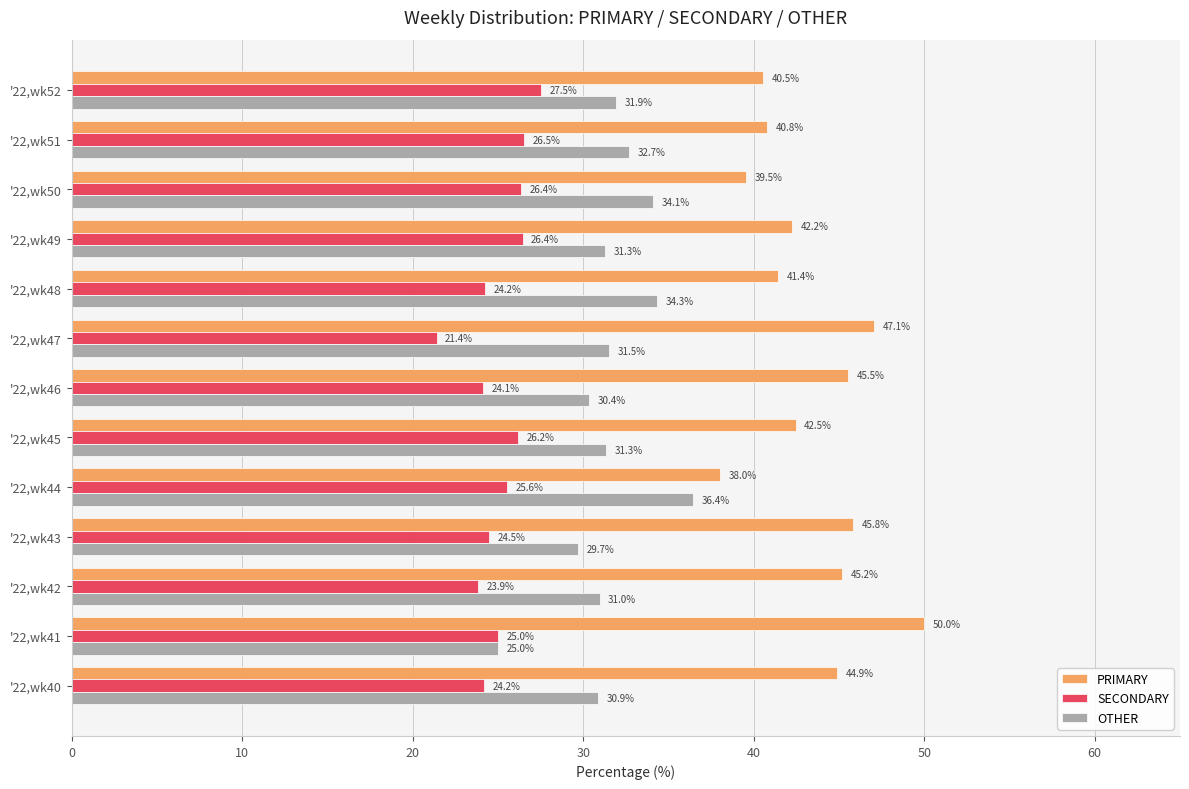

What is the total value across all series at '22,wk41?

100.0